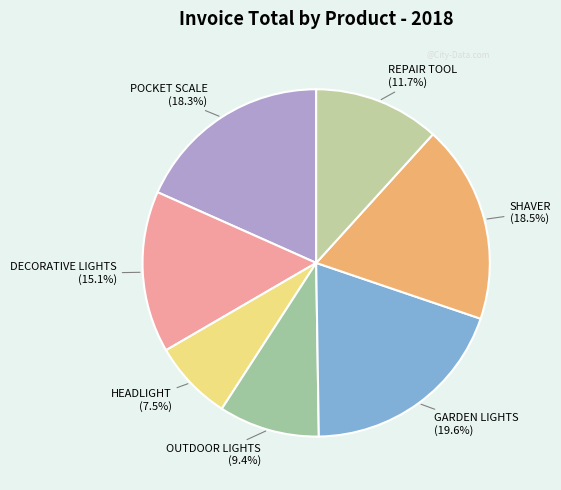

Does GARDEN LIGHTS account for over 50% of the chart?

No